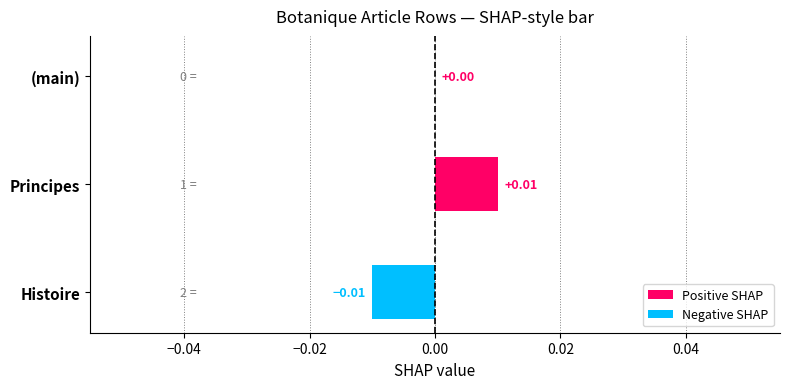

Count the number of data series in this chart.

2